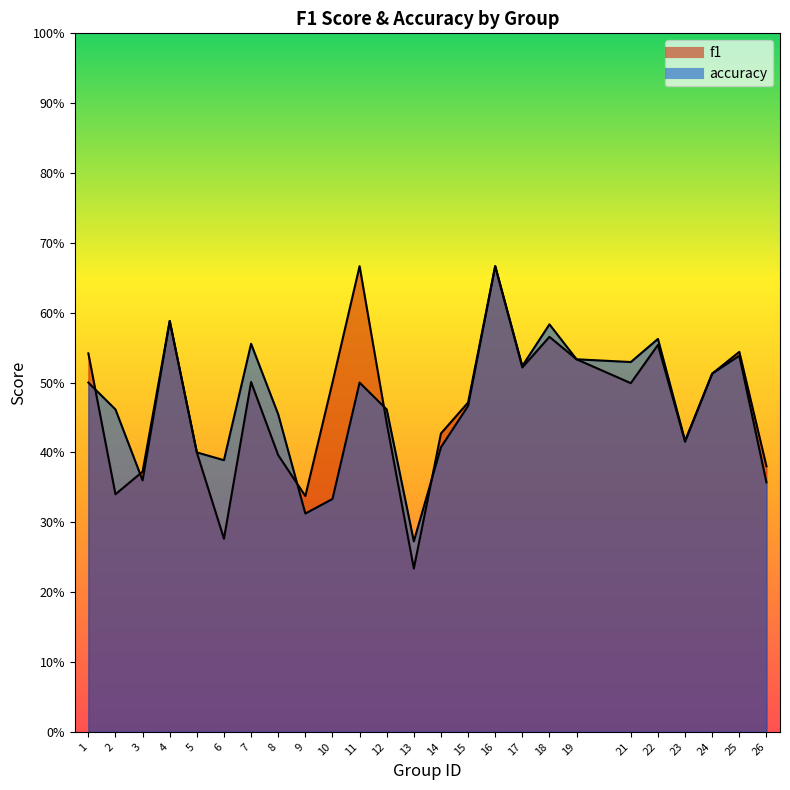

Which category has the highest value in the f1 series?

11